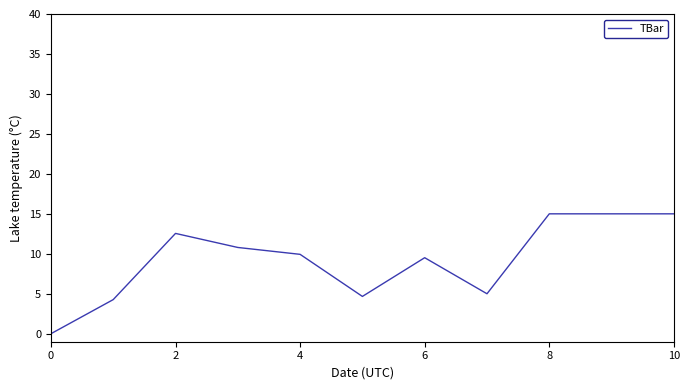

What is the greatest value displayed?

15.0